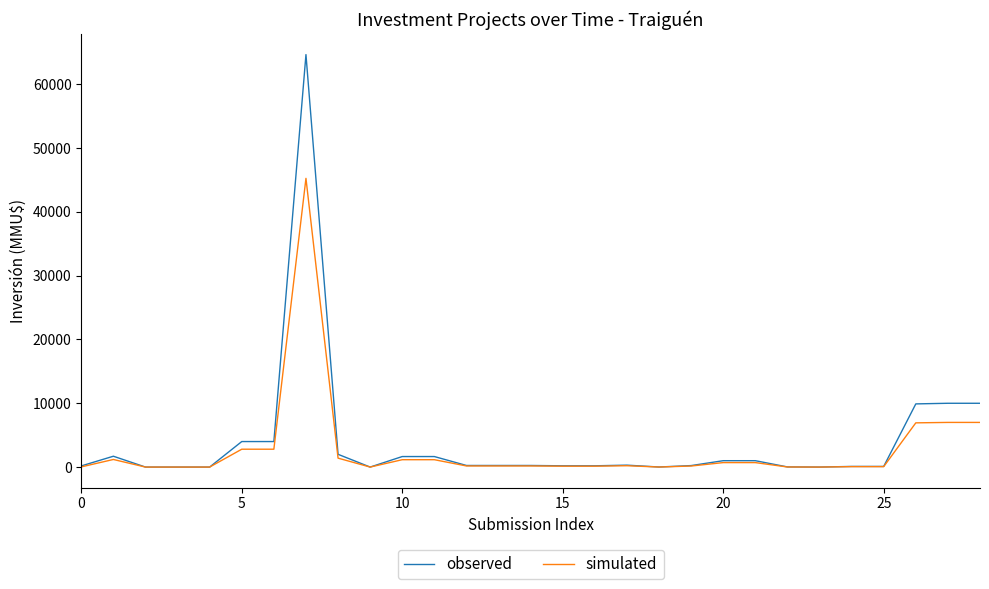

List the series in order of their overall mean, lowest first.

simulated, observed